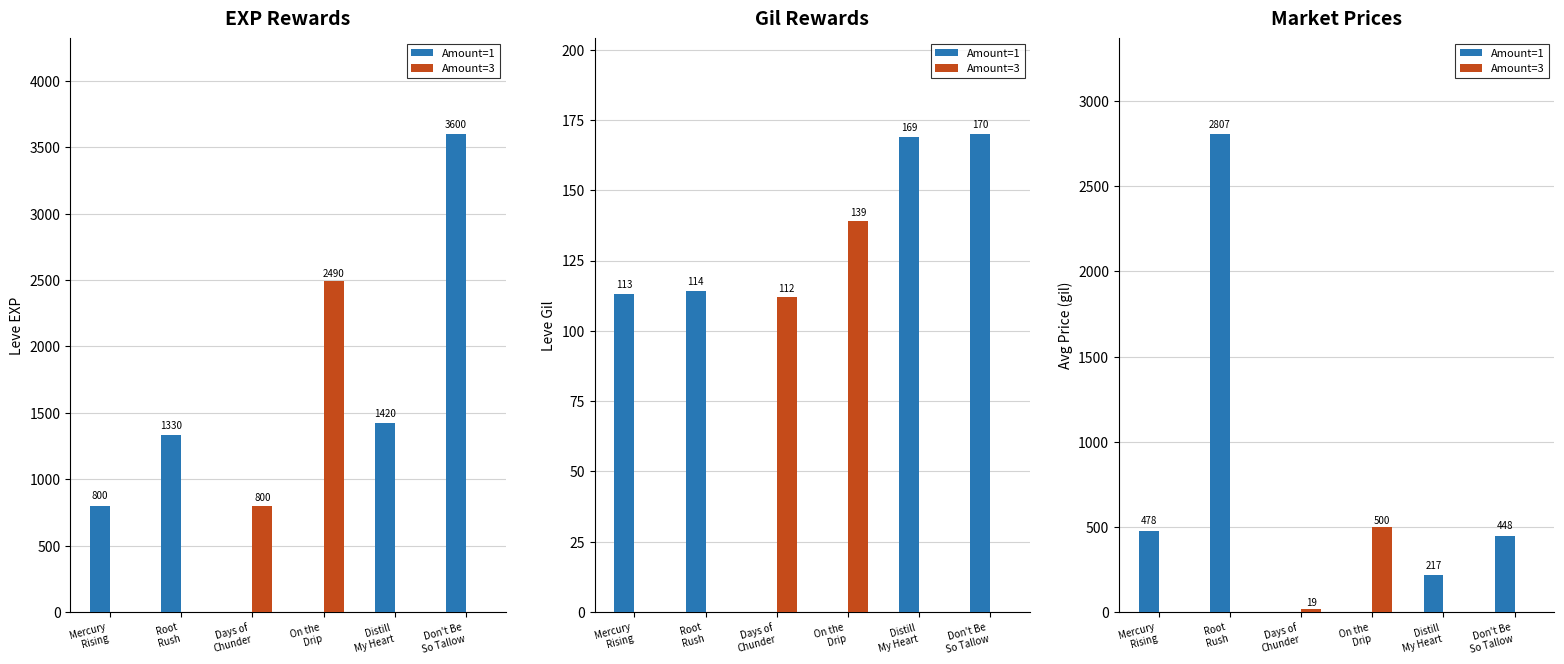

At which label does Amount=1 reach its minimum?

Days of
Chunder